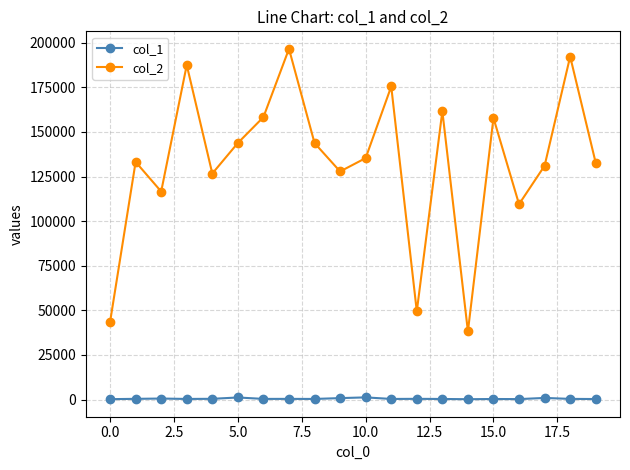

True or false: col_1 and col_2 cross at least once.

False